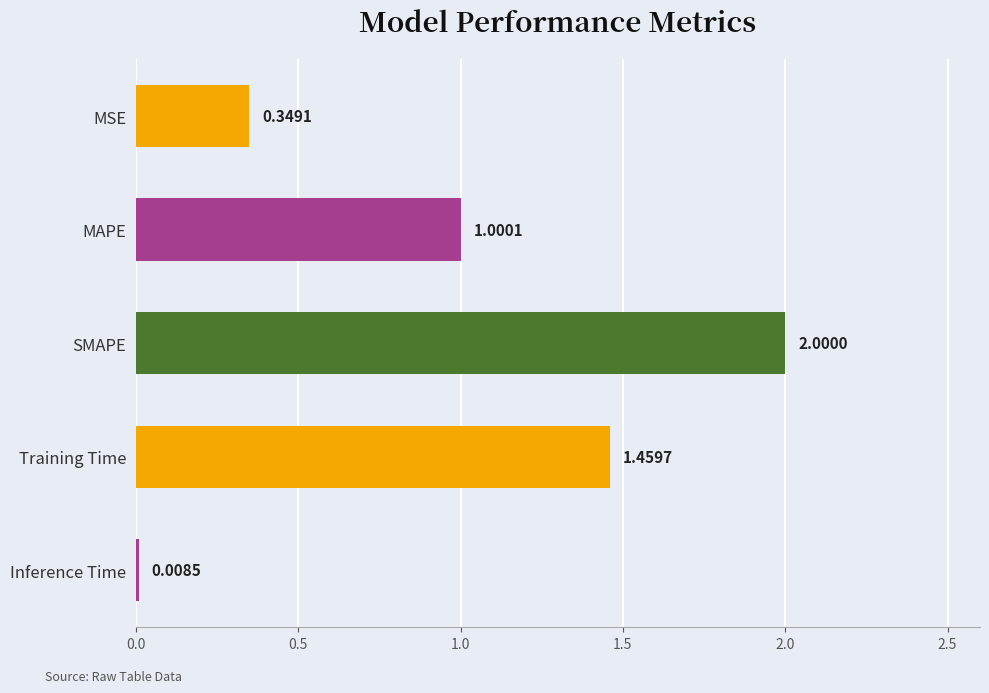

What is the sum of the values at Inference Time and MAPE?

1.0